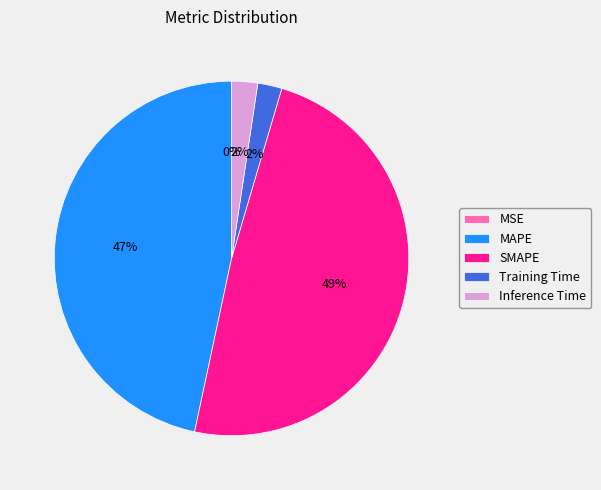

Does any single category account for the majority?

No